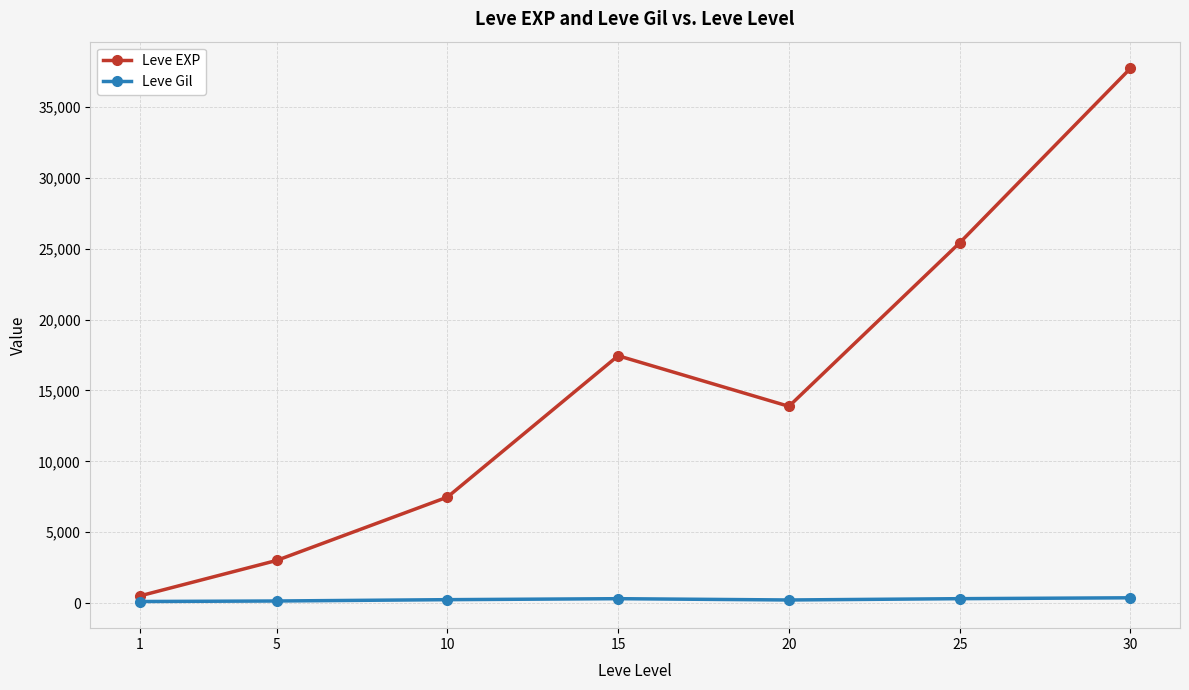

At which category does the chart reach its peak across all series?

30